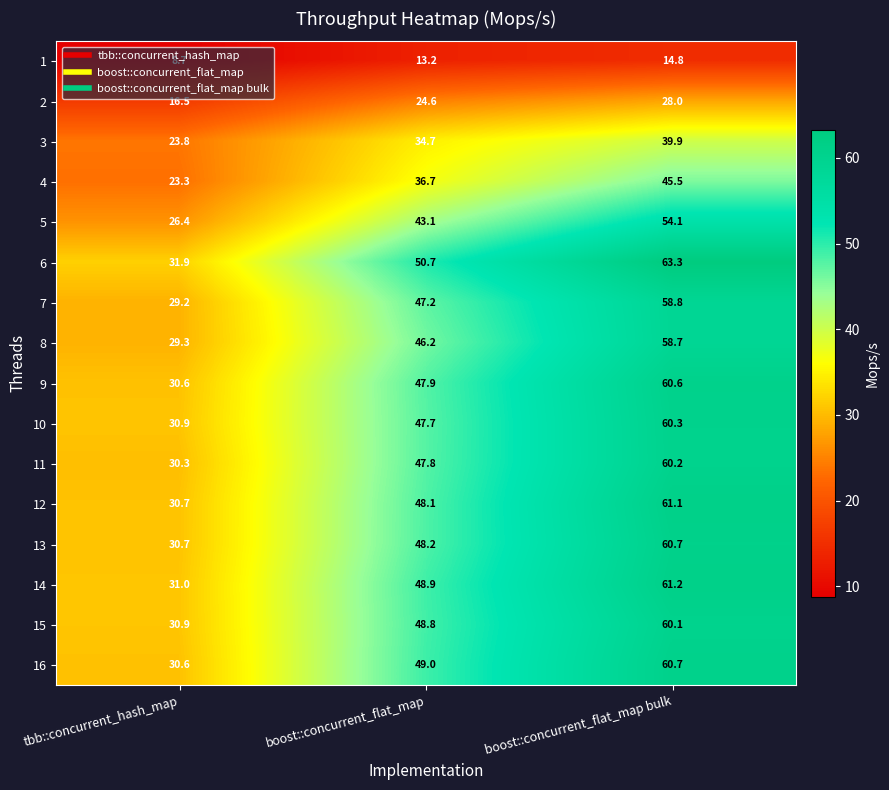

True or false: 9 has a value of 95.8 at boost::concurrent_flat_map bulk.

False